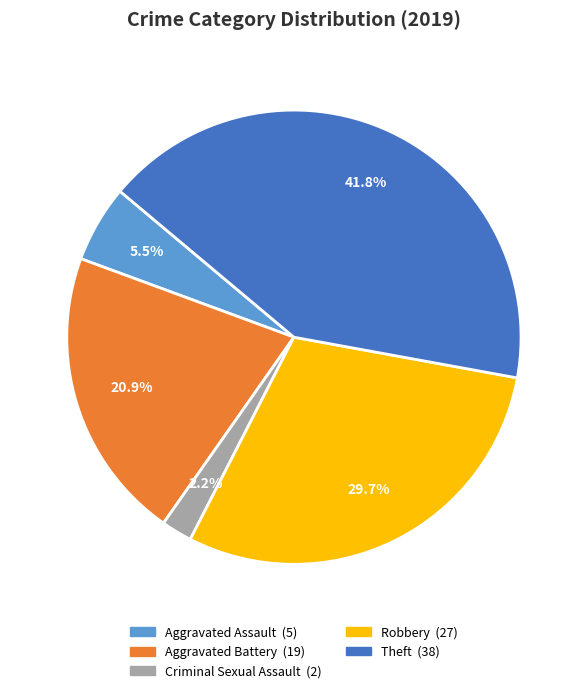

Count the number of slices in the pie.

5